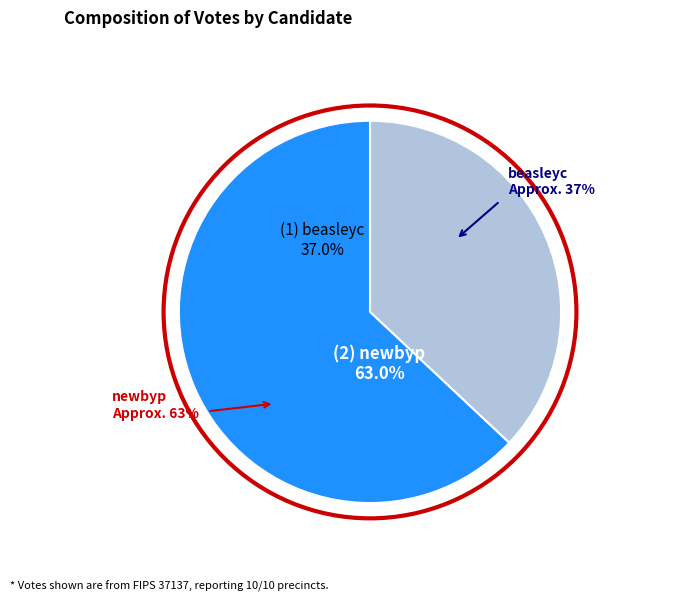

What is the change in value from beasleyc to newbyp?

+1958